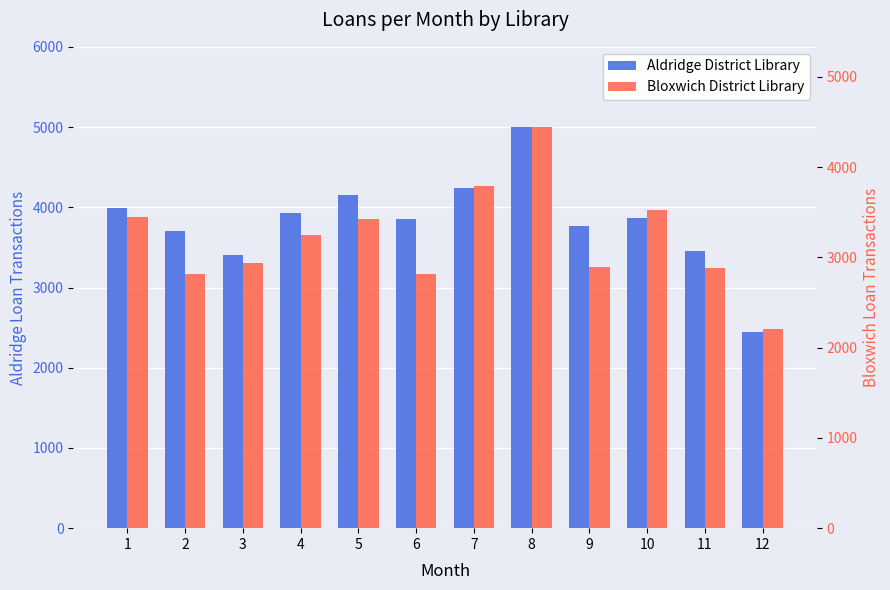

What is the average value of the Bloxwich District Library series?

3200